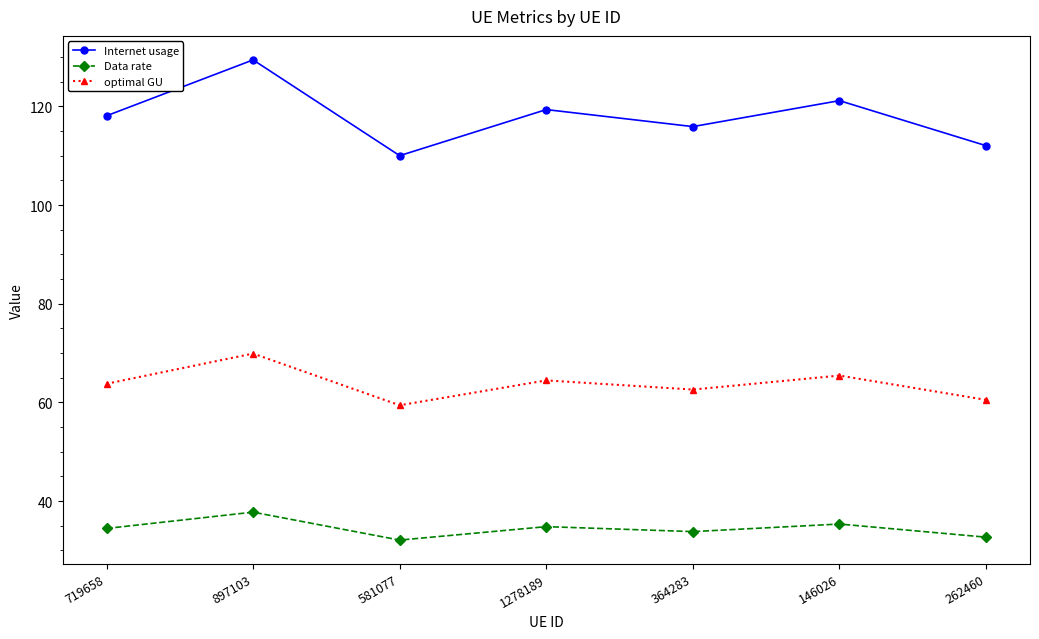

How many distinct data groups are displayed?

3